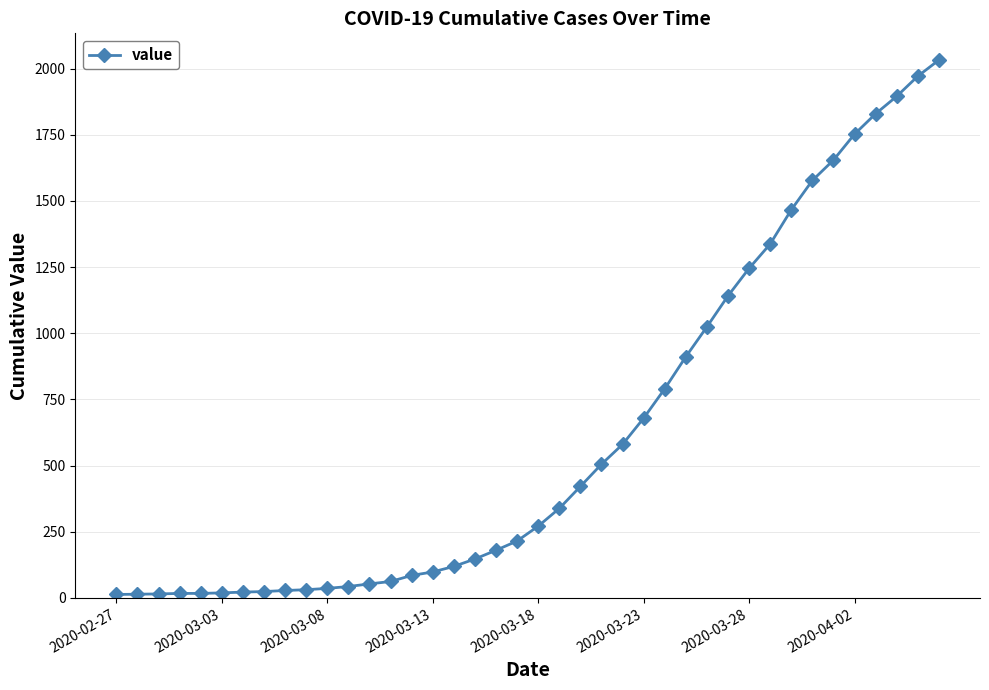

What is the sum of all values?

24656